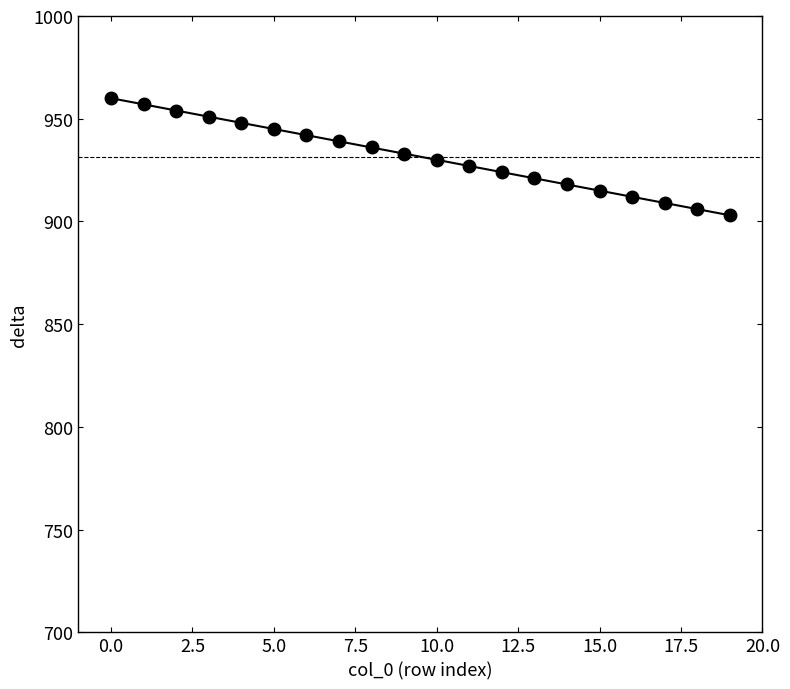

What is the difference between the second highest and minimum values?

54